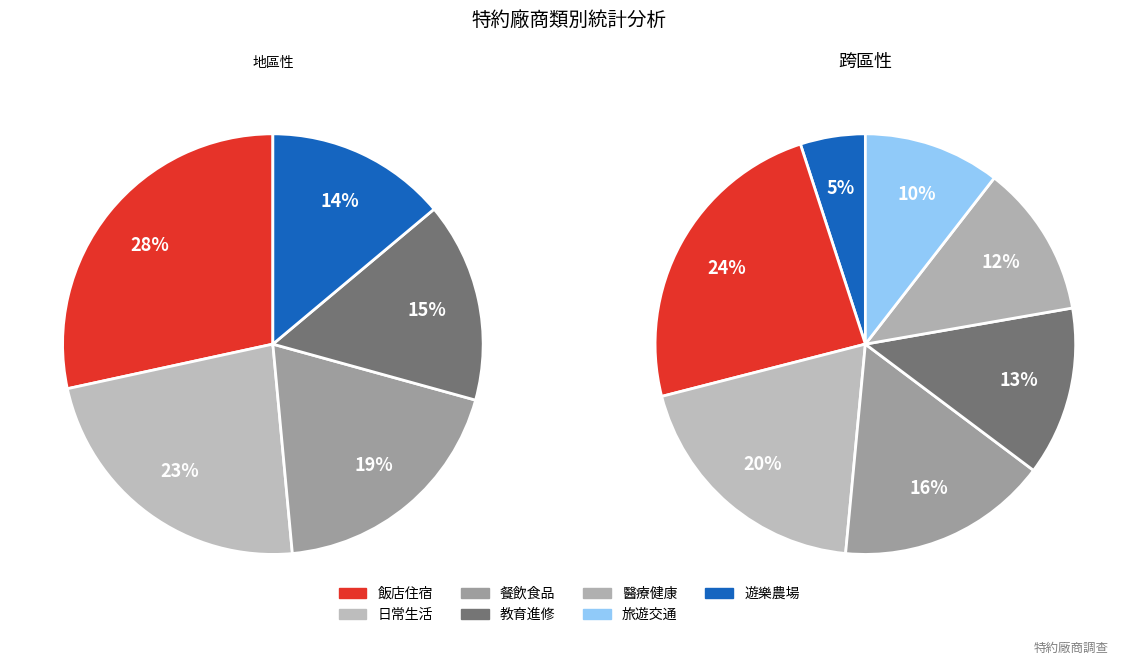

What is the largest slice in the pie chart?

飯店住宿